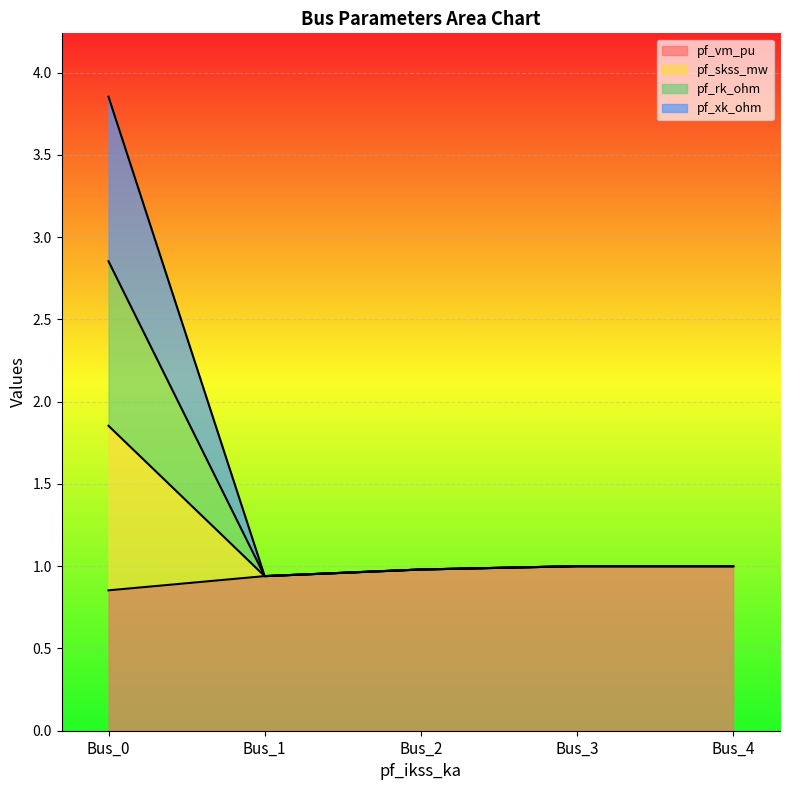

List the series in order of their peak value, highest first.

pf_skss_mw, pf_rk_ohm, pf_xk_ohm, pf_vm_pu